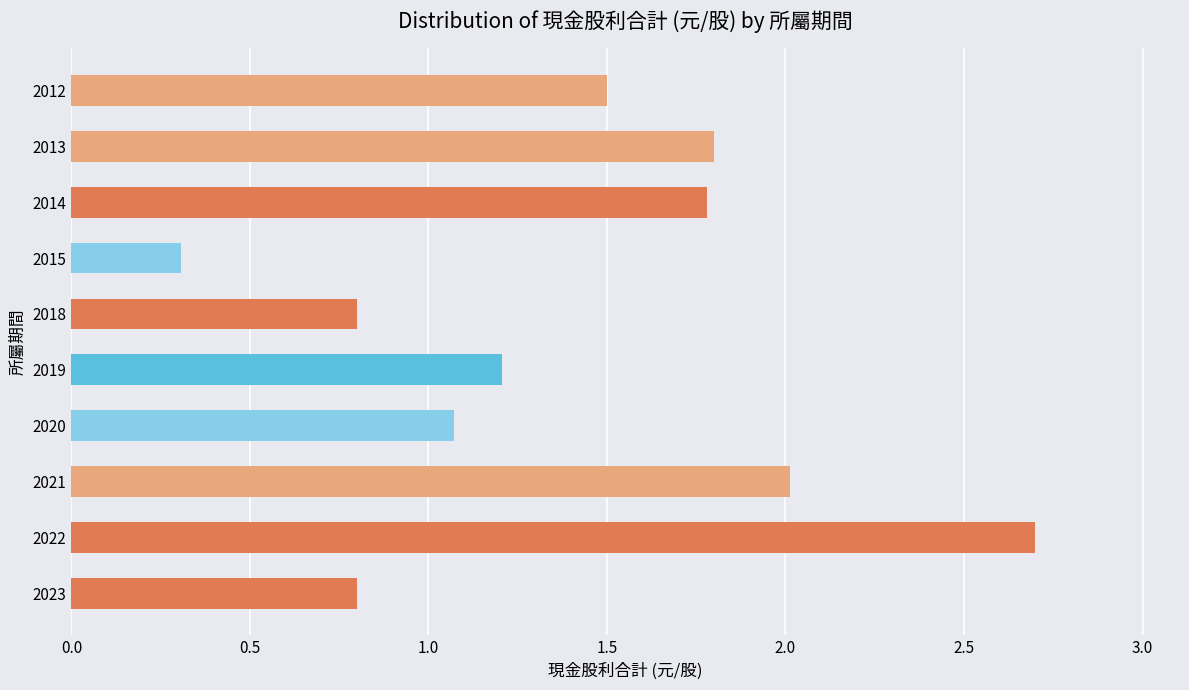

Is it true that the value at 2018 is 0.2?

False